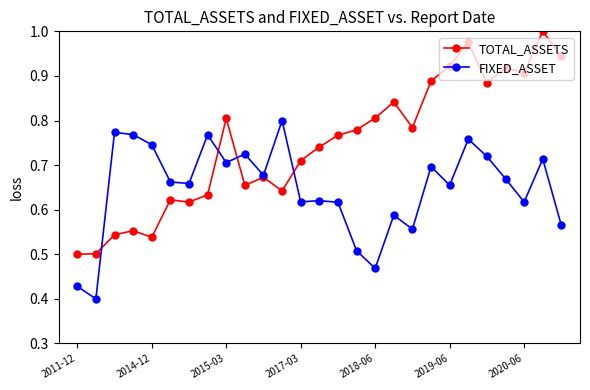

True or false: TOTAL_ASSETS has more than 0 points higher than both neighbors.

True